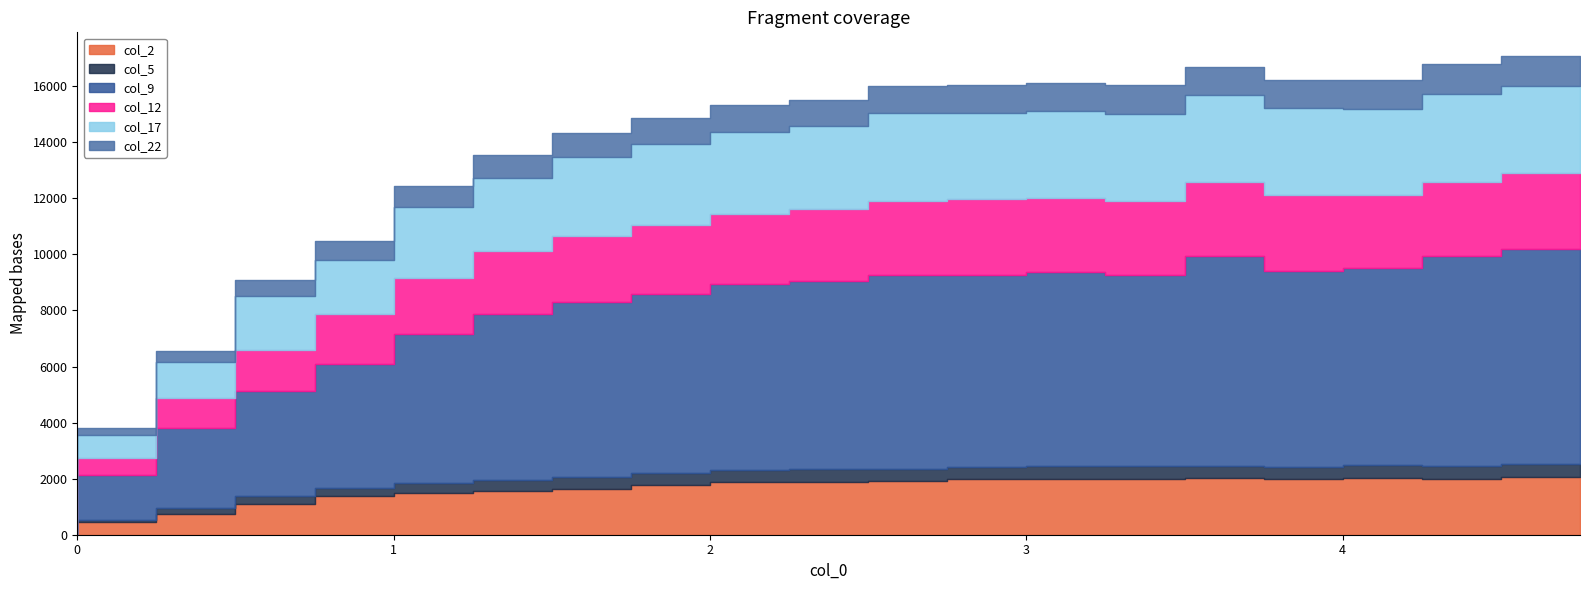

At which category is the sum across all series the highest?

4.75